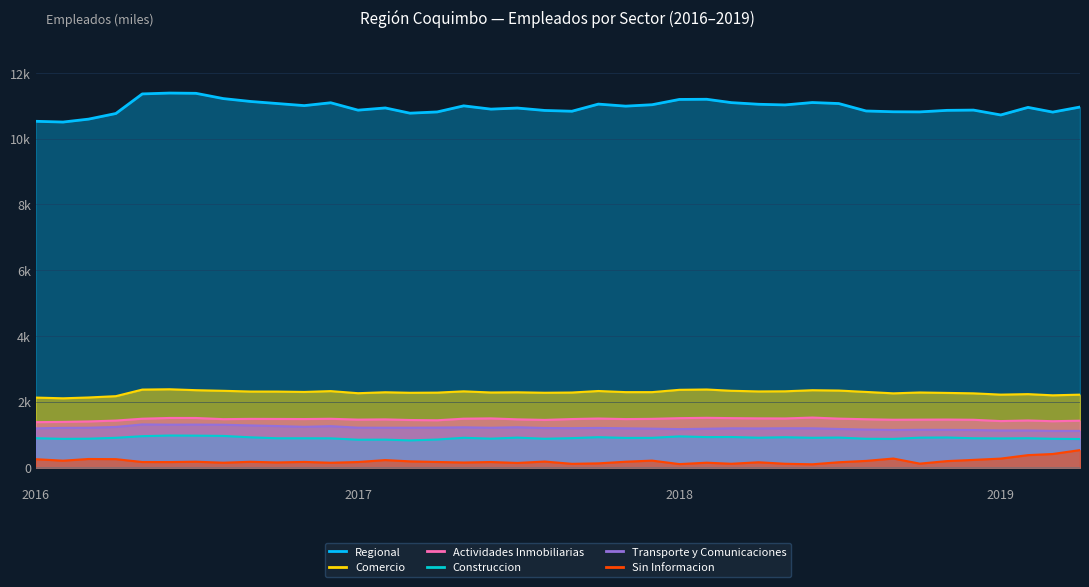

What is the label of the 25th point from the left?

2018